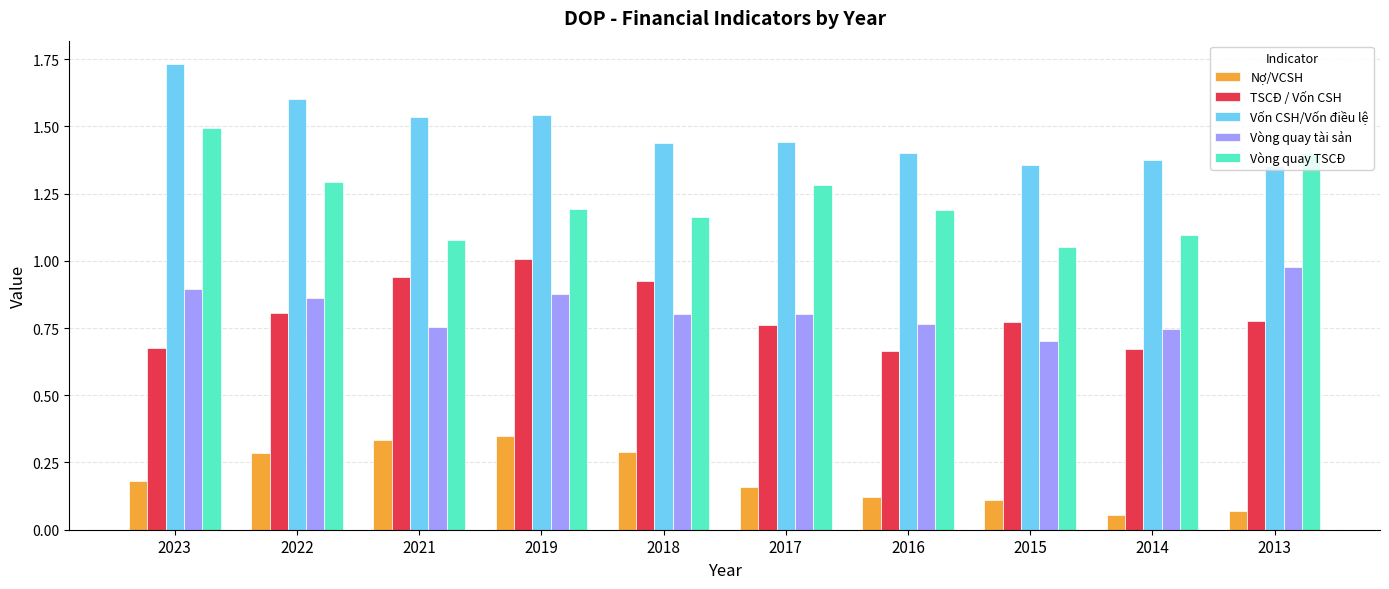

What is the difference between the maximum and second lowest values in the Vốn CSH/Vốn điều lệ series?

0.4